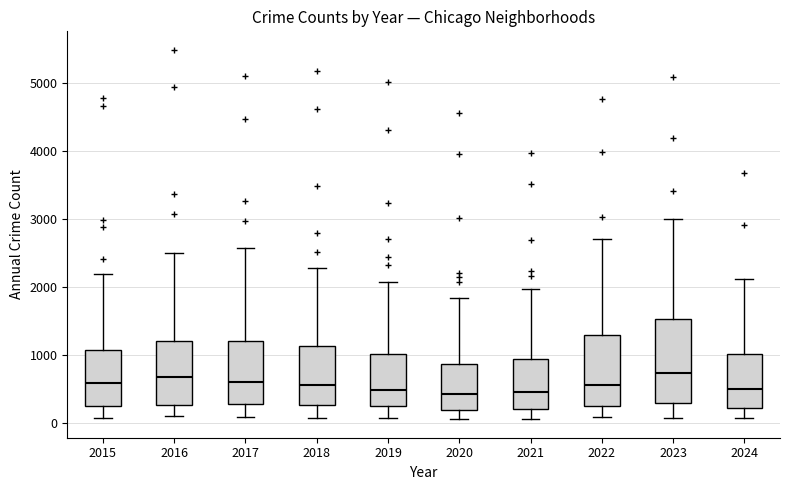

Reading left to right, transcribe this box plot: for each box, give where its median line is, the range the box spans, and where its two whiskers end, as read against the y-axis. The values are not printed on the chart, so give them approximately, as read against the axis.

2015: median 600, box 300 to 1100, whiskers 100 to 2200
2016: median 700, box 300 to 1200, whiskers 100 to 2500
2017: median 600, box 300 to 1200, whiskers 100 to 2600
2018: median 600, box 300 to 1100, whiskers 100 to 2300
2019: median 500, box 300 to 1000, whiskers 100 to 2100
2020: median 400, box 200 to 900, whiskers 100 to 1800
2021: median 500, box 200 to 900, whiskers 100 to 2000
2022: median 600, box 300 to 1300, whiskers 100 to 2700
2023: median 700, box 300 to 1500, whiskers 100 to 3000
2024: median 500, box 200 to 1000, whiskers 100 to 2100